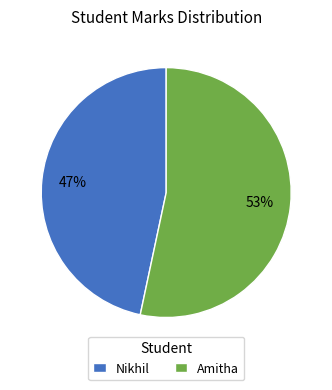

What is the majority slice?

Amitha